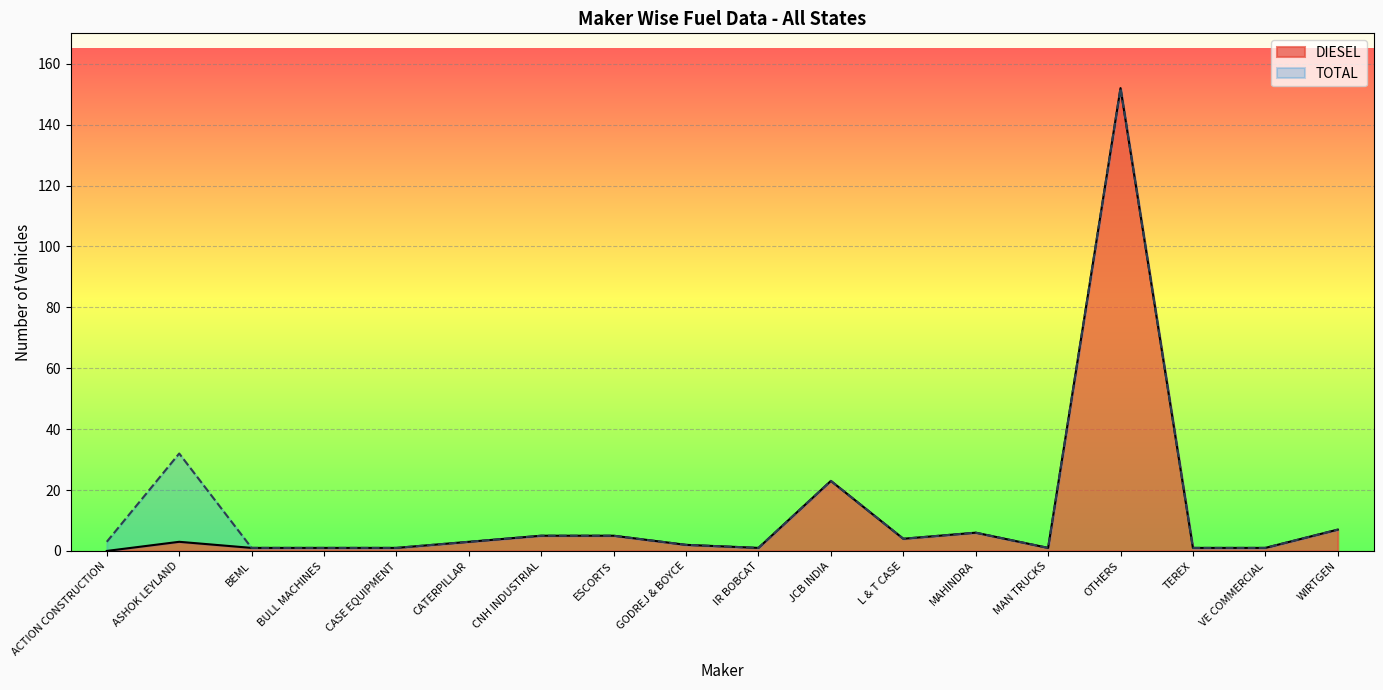

True or false: DIESEL and TOTAL cross at least once.

False